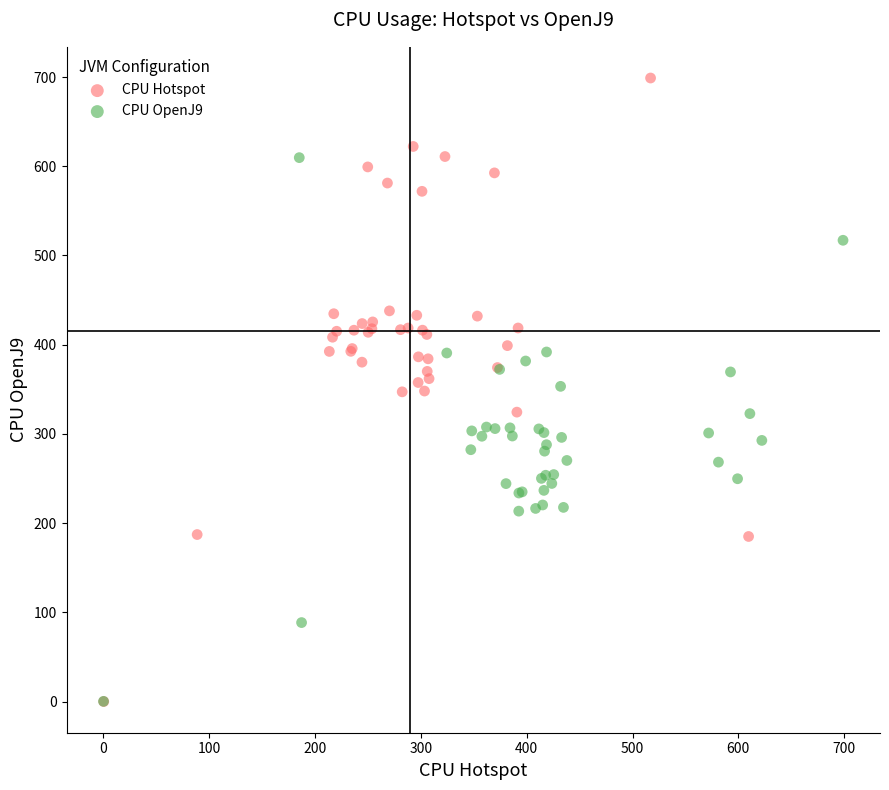

Which series has the widest spread of Y values?

CPU Hotspot